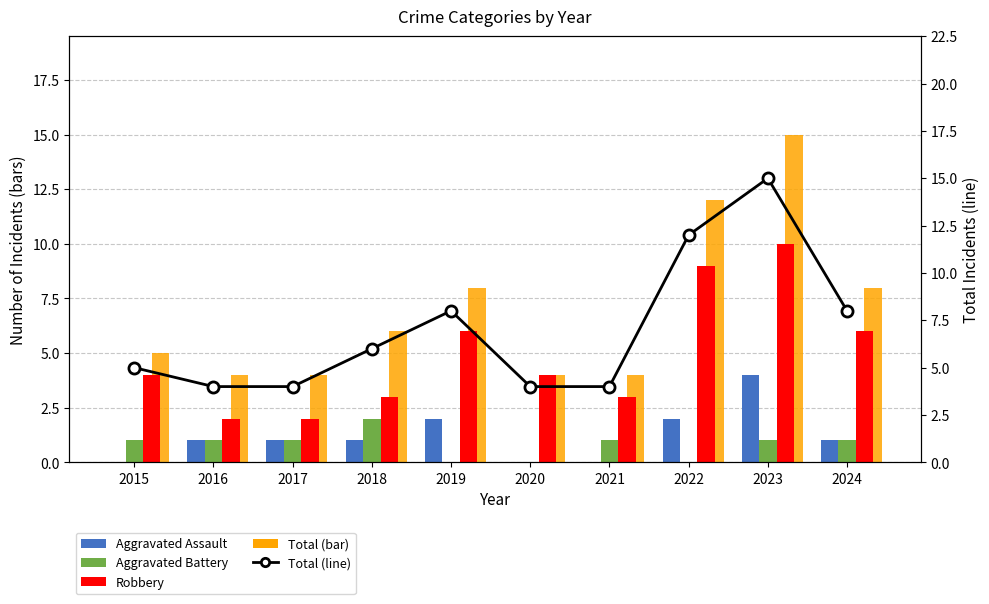

At how many categories does at least one series exceed 2?

10